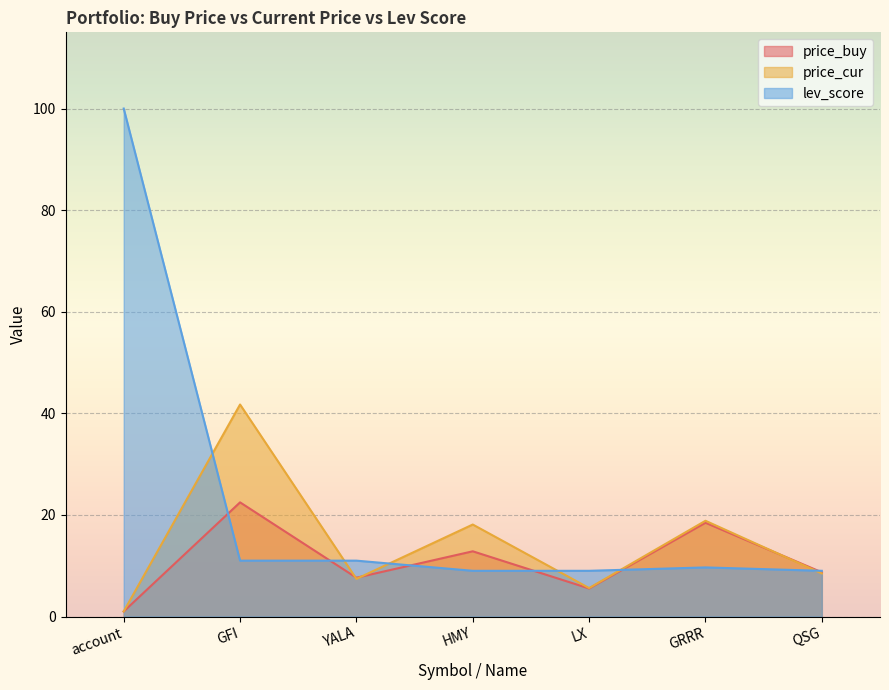

Which category has the highest value in the price_buy series?

GFI